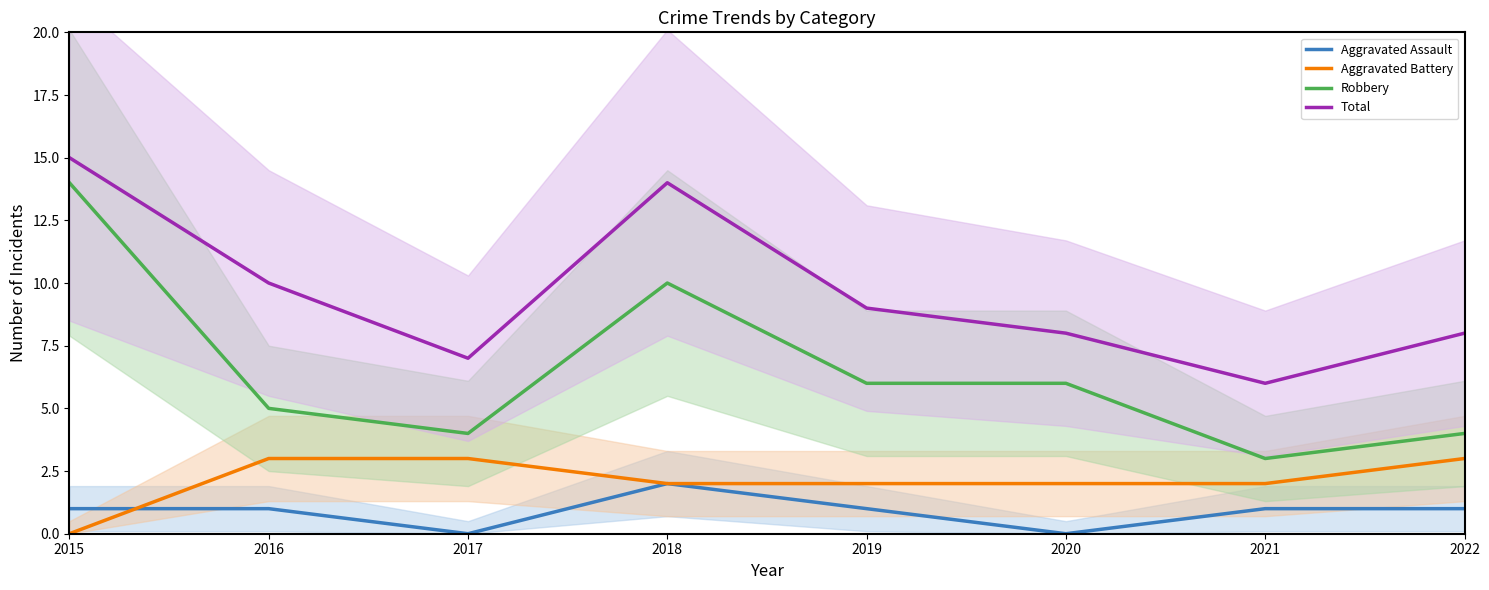

What is the spread (max minus min) of values at 2018?

12